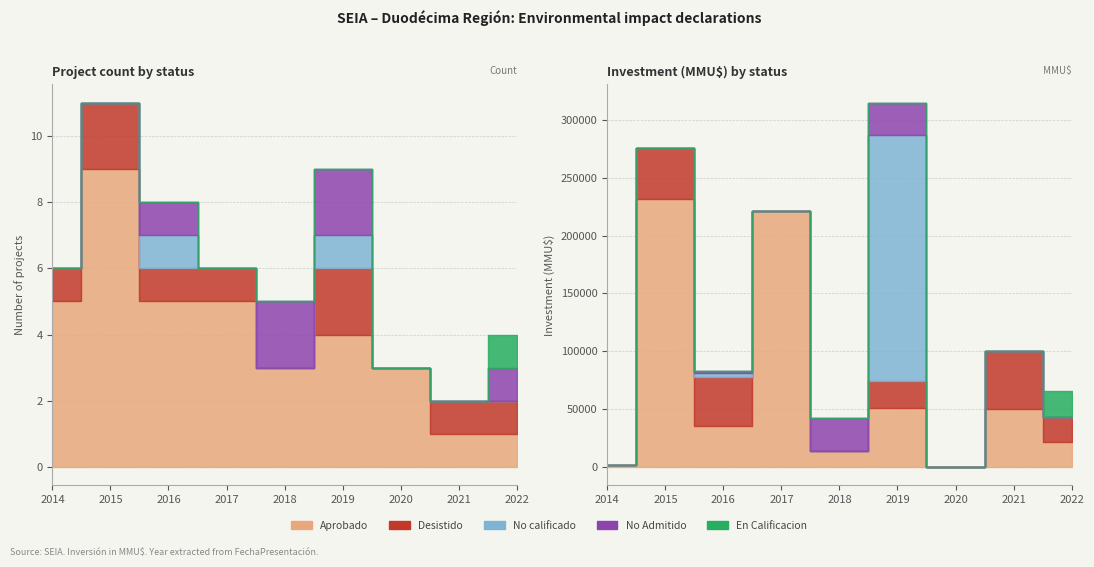

What is the difference between the maximum and minimum values in the Desistido series?

2